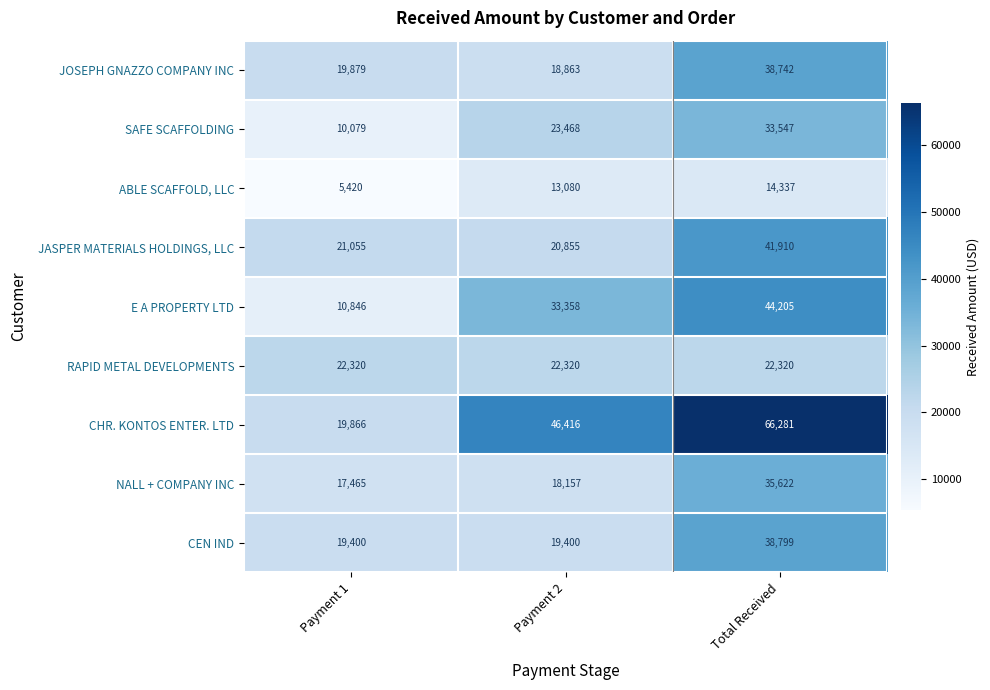

How many data points does each series have?

3